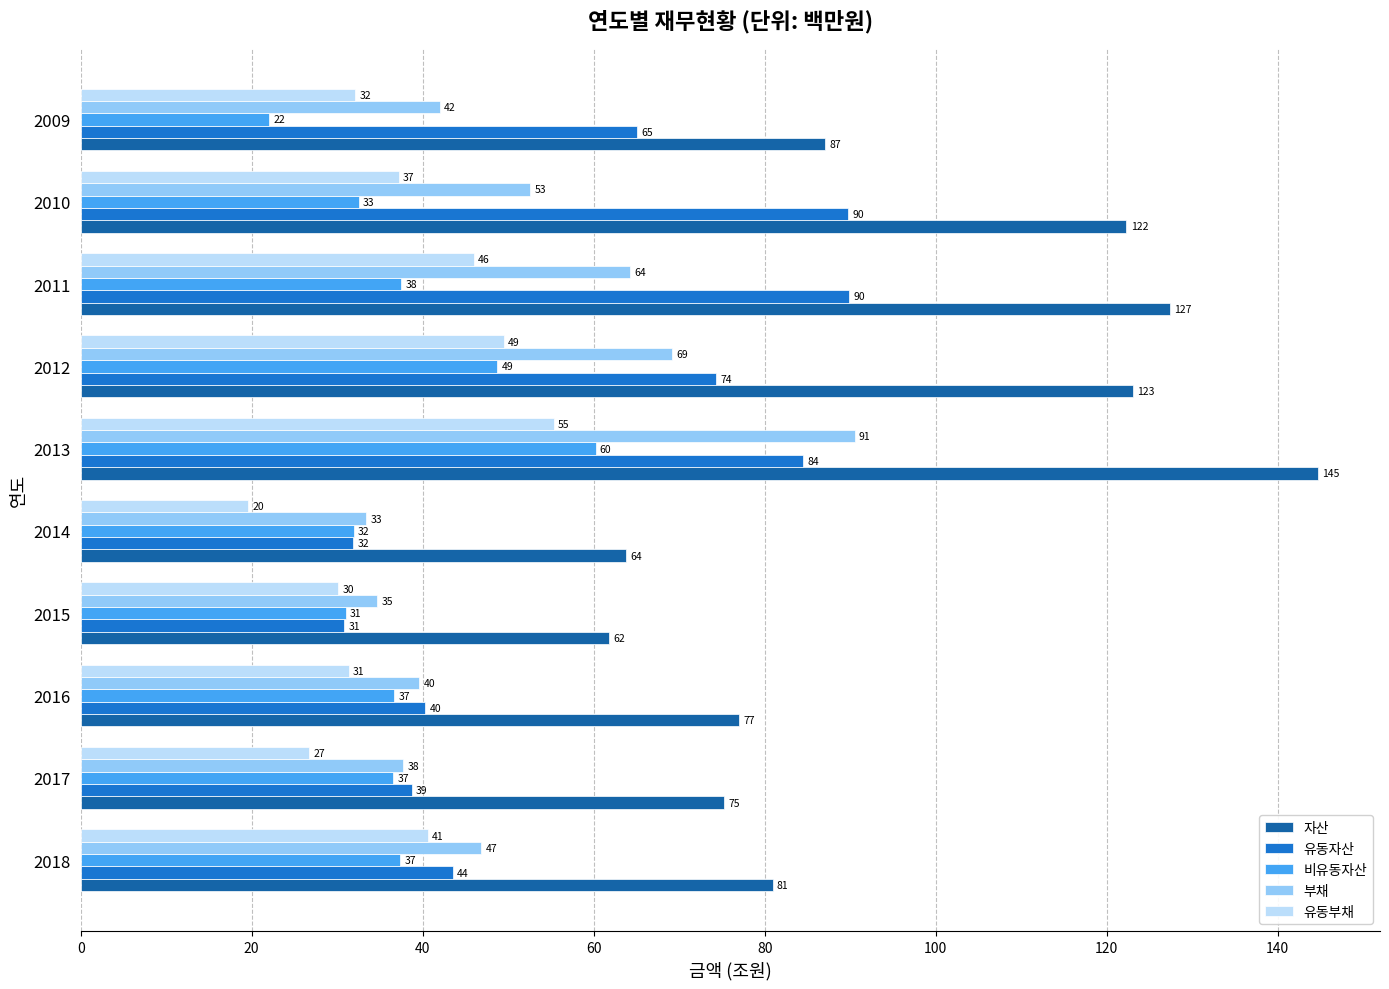

What is the difference between the 비유동자산 values at 2015 and 2014?

1.0